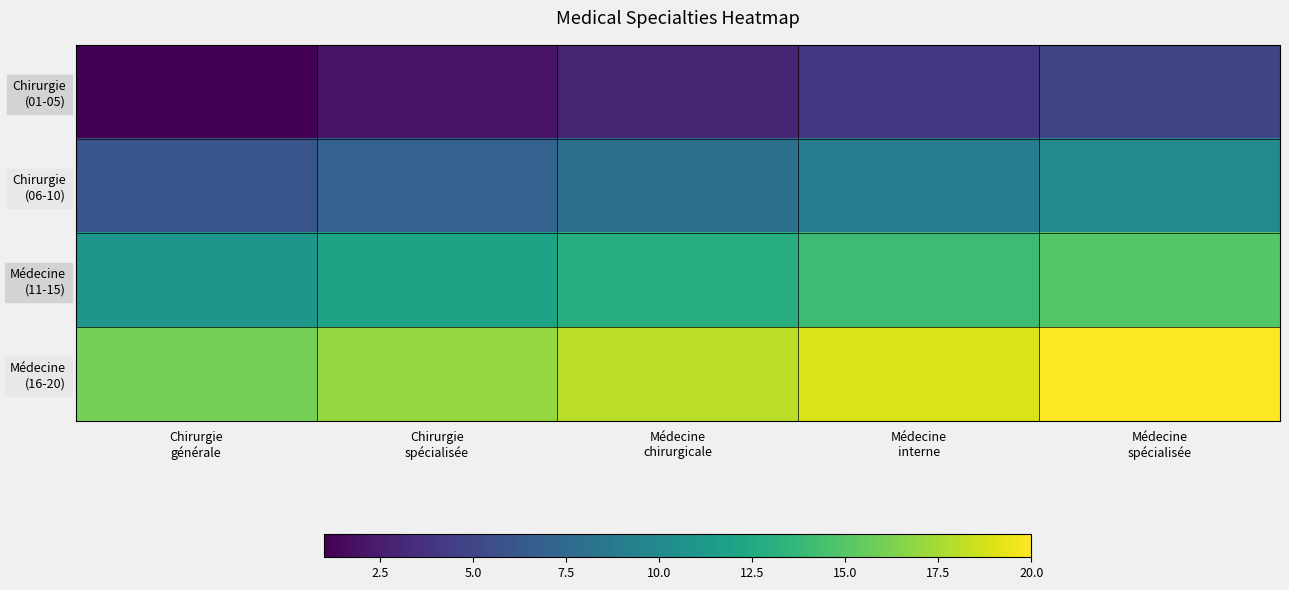

At Chirurgie générale, list the series in order from smallest to largest.

Chirurgie (01-05), Chirurgie (06-10), Médecine (11-15), Médecine (16-20)